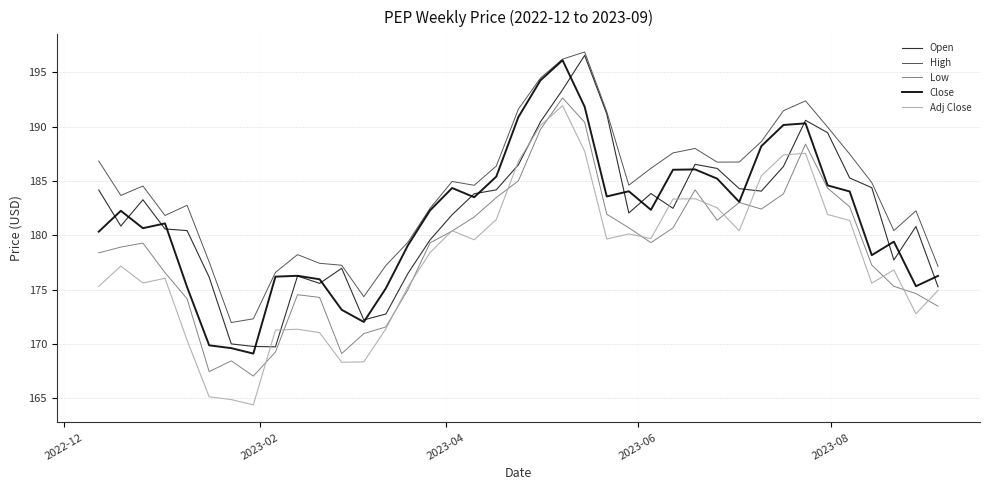

What is the maximum value for Adj Close?

191.9